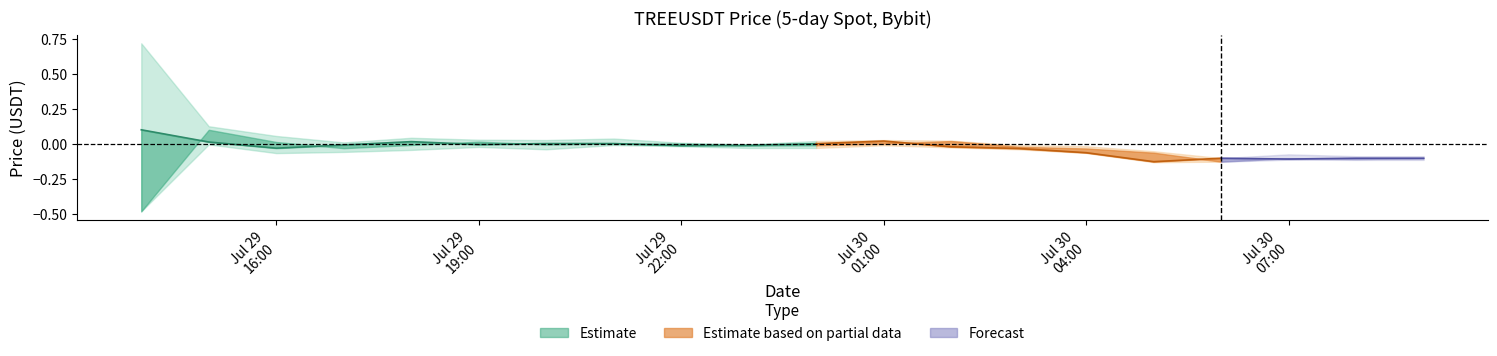

True or false: close and high intersect in this chart.

False